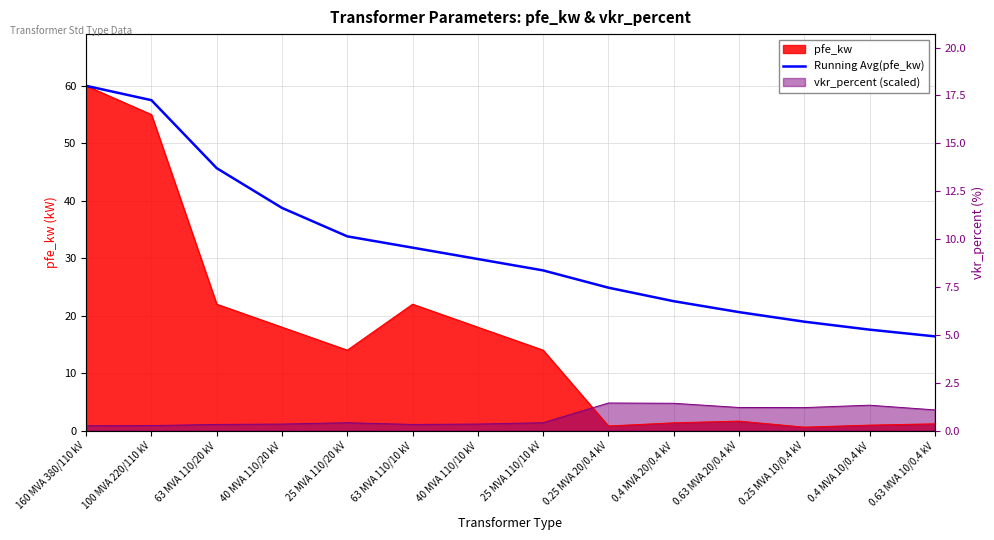

What position from the left is 63 MVA 110/10 kV?

6